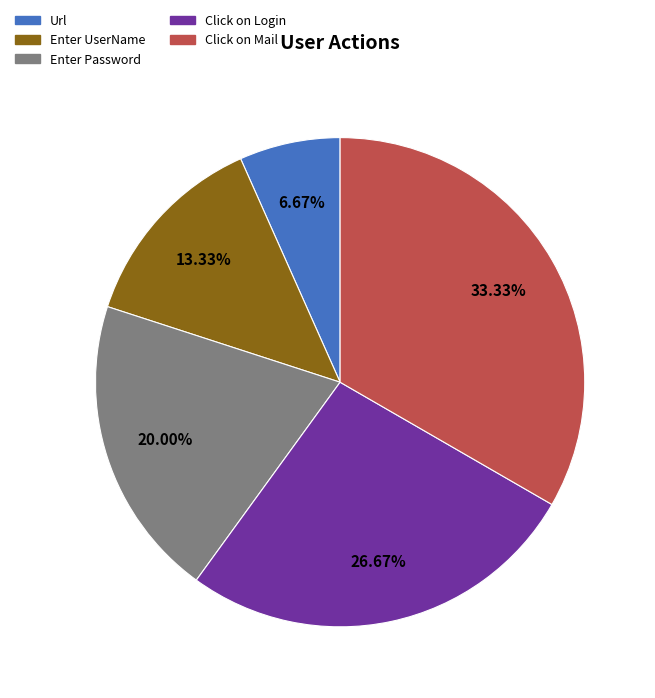

To the nearest percent, what is the average slice percentage?

20%